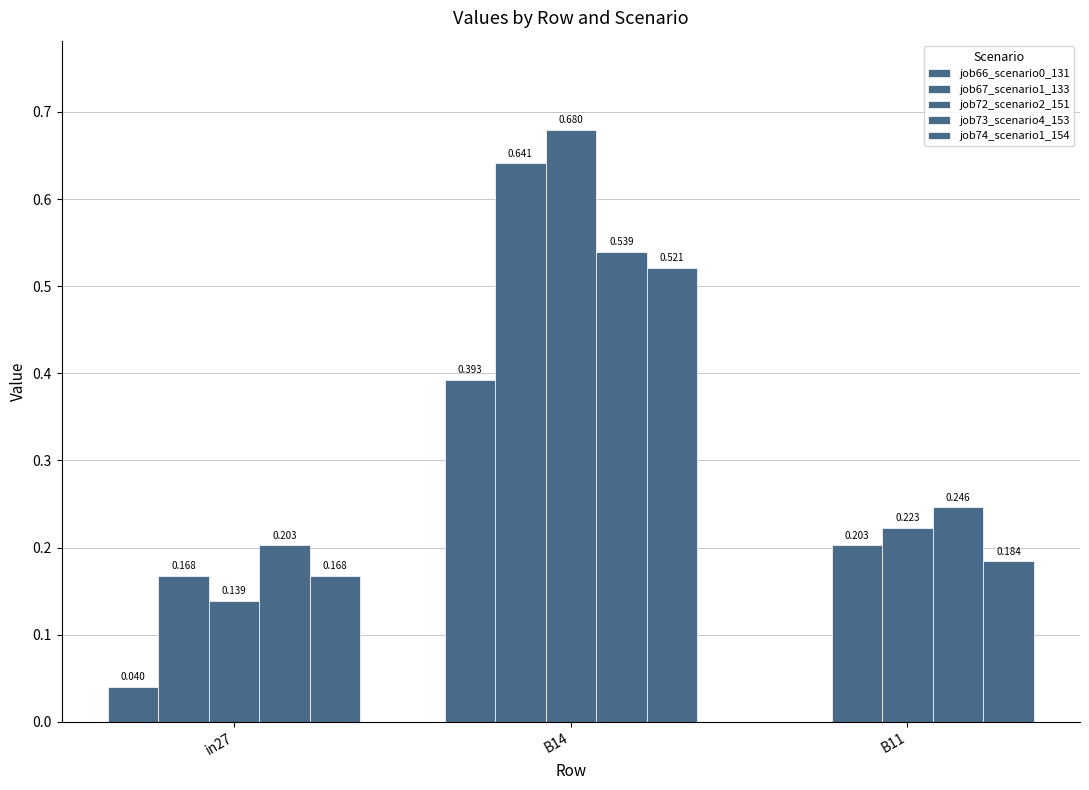

Reading left to right, list all the values displayed in this chart.

job66_scenario0_131: in27=0.0	B14=0.4	B11=0.0
job67_scenario1_133: in27=0.2	B14=0.6	B11=0.2
job72_scenario2_151: in27=0.1	B14=0.7	B11=0.2
job73_scenario4_153: in27=0.2	B14=0.5	B11=0.2
job74_scenario1_154: in27=0.2	B14=0.5	B11=0.2